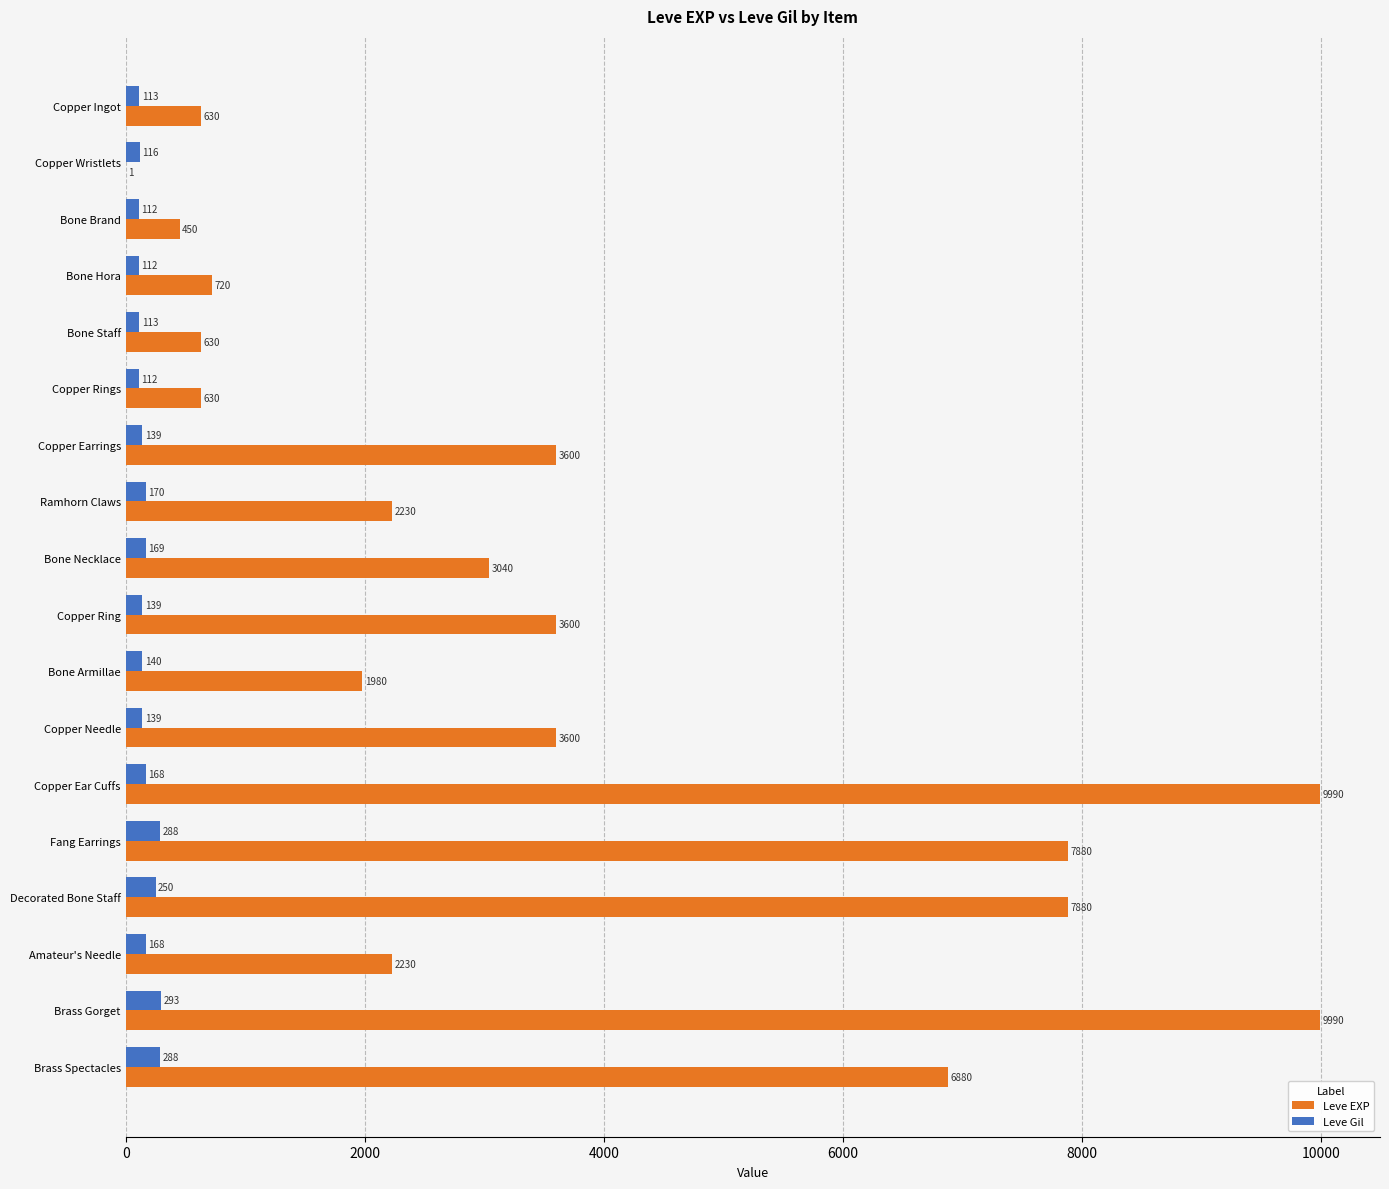

Is it true that Leve EXP equals 4467 at Decorated Bone Staff?

False